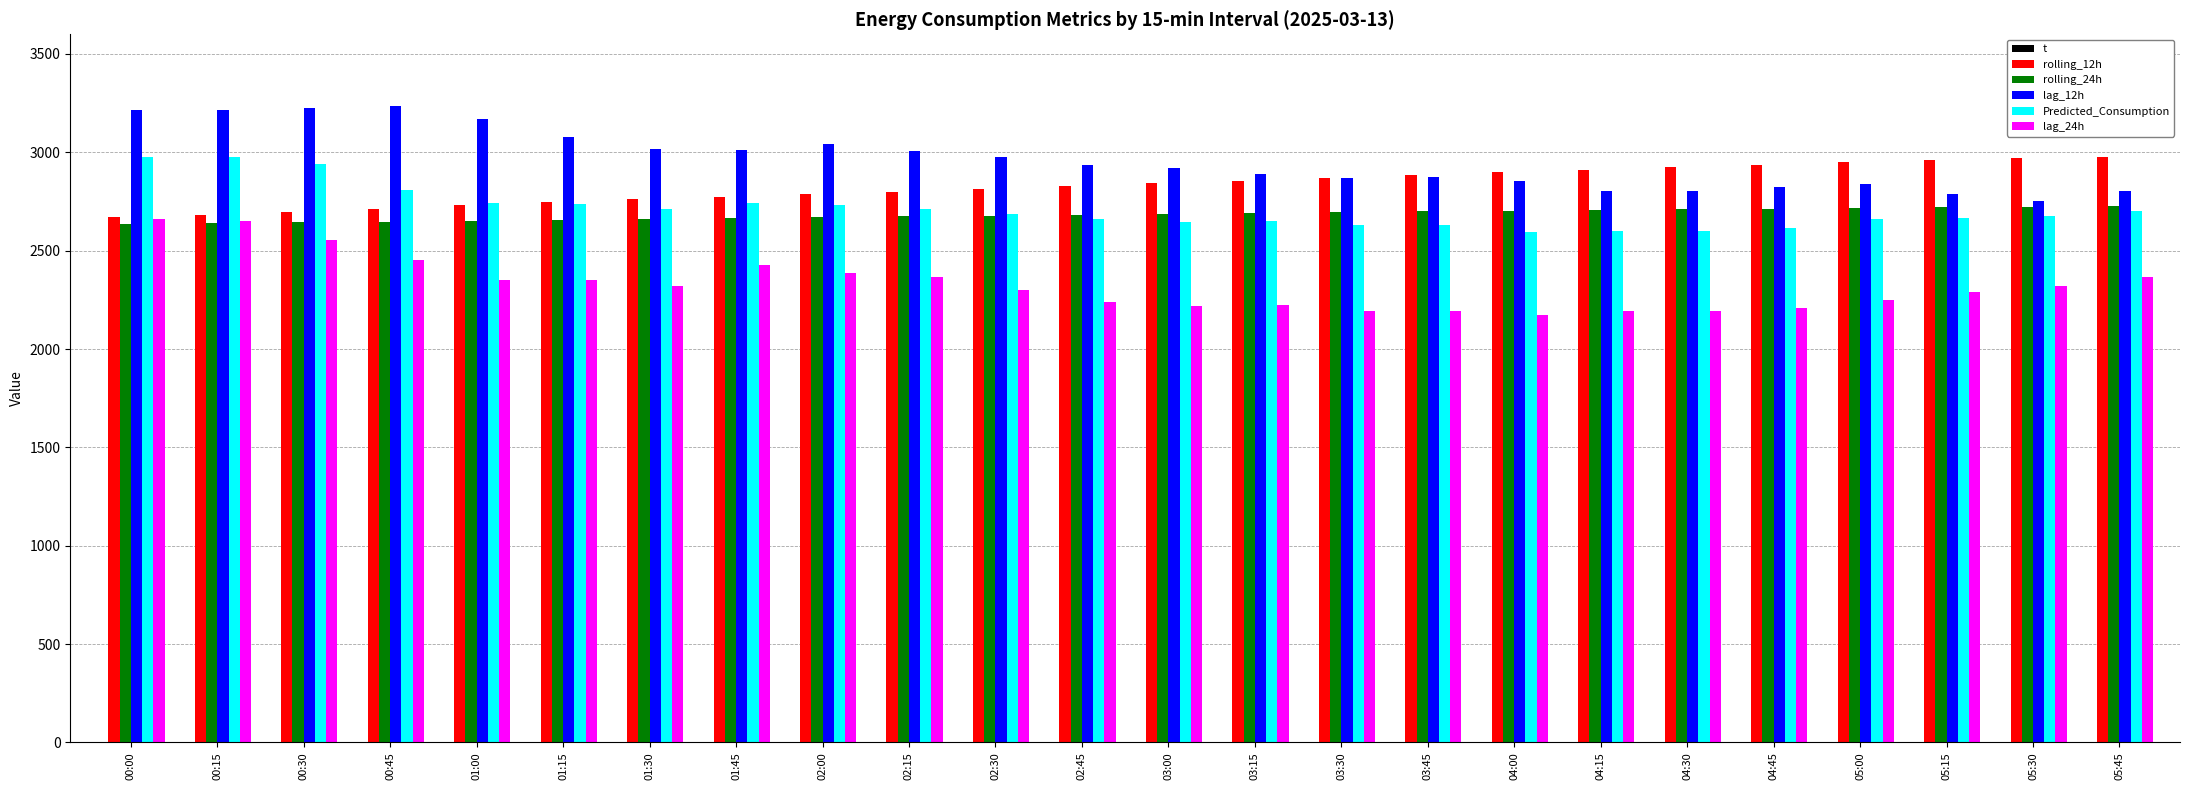

Rank the categories by rolling_12h value from highest to lowest.

05:45, 05:30, 05:15, 05:00, 04:45, 04:30, 04:15, 04:00, 03:45, 03:30, 03:15, 03:00, 02:45, 02:30, 02:15, 02:00, 01:45, 01:30, 01:15, 01:00, 00:45, 00:30, 00:15, 00:00